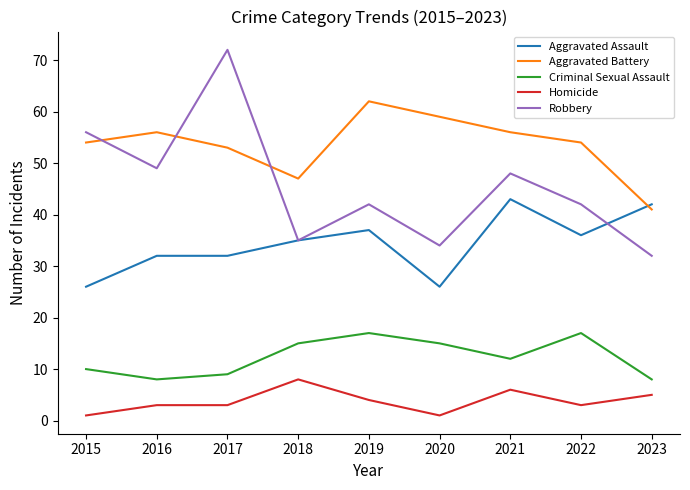

Rank the series by their maximum value, from lowest to highest.

Homicide, Criminal Sexual Assault, Aggravated Assault, Aggravated Battery, Robbery